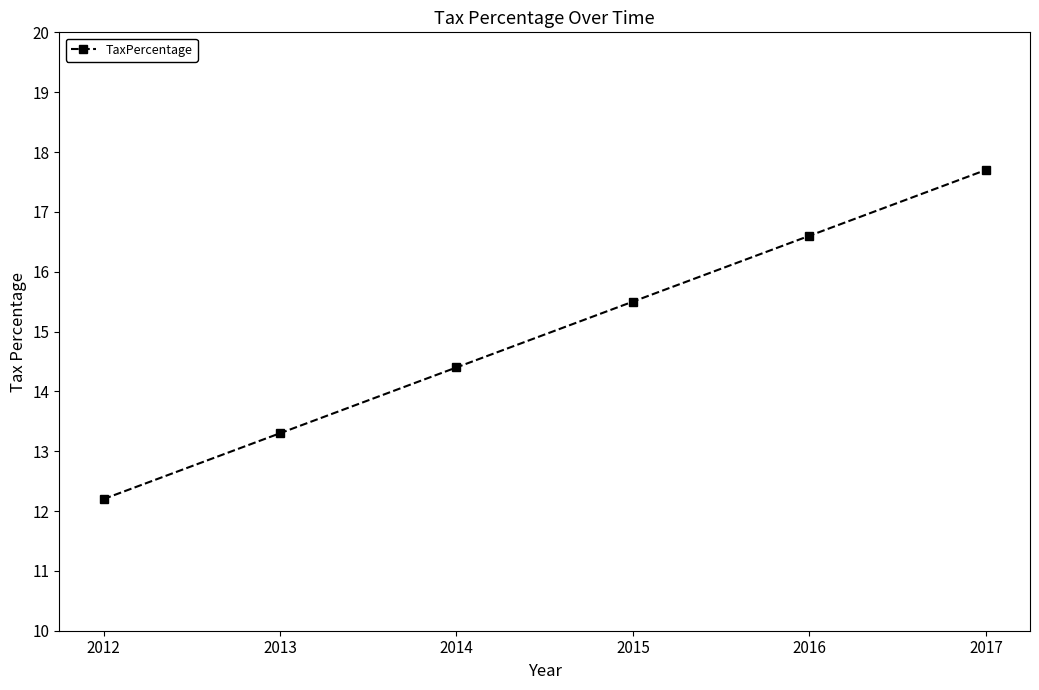

True or false: the data shows 16.6 at 2016.

True